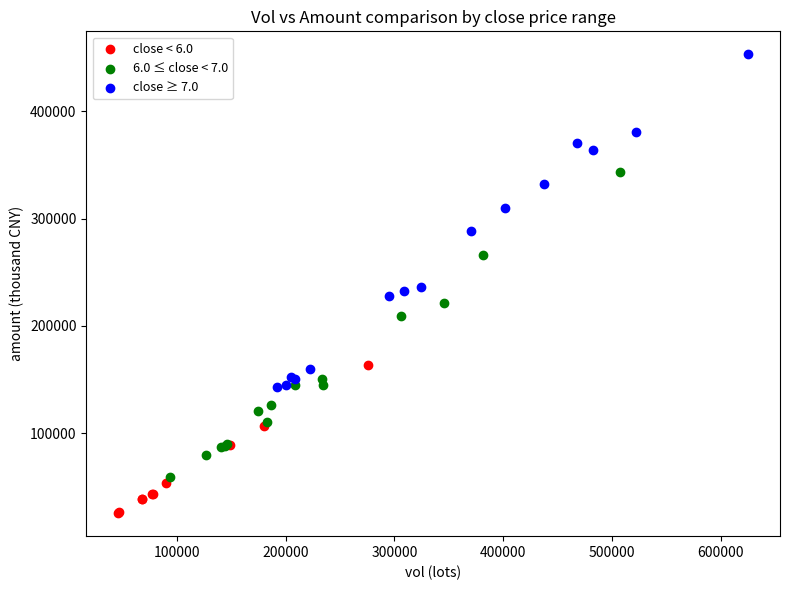

What are all the series names shown in the legend?

close < 6.0, 6.0 ≤ close < 7.0, close ≥ 7.0